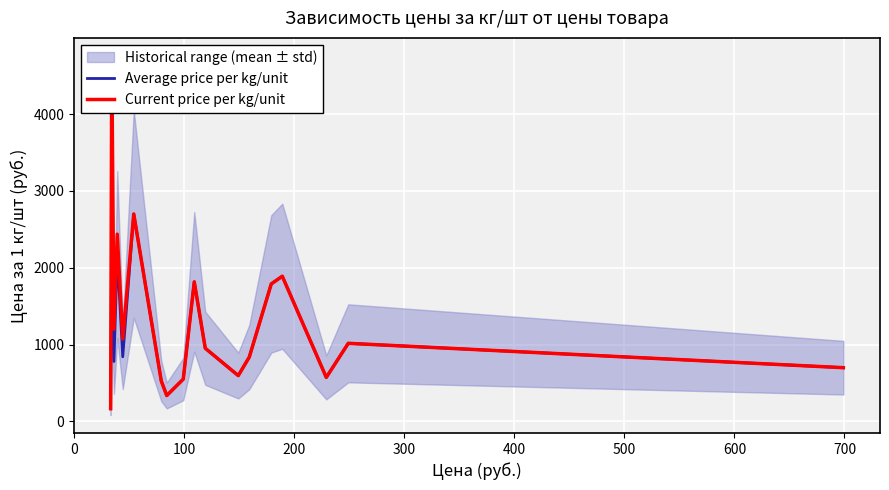

True or false: Average price per kg/unit and Current price per kg/unit intersect in this chart.

False